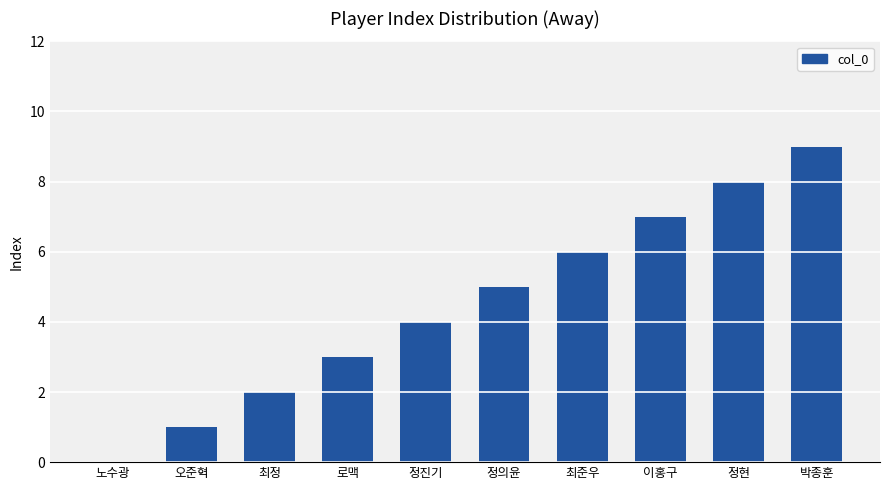

Where is the data nearest to the value 4?

정진기